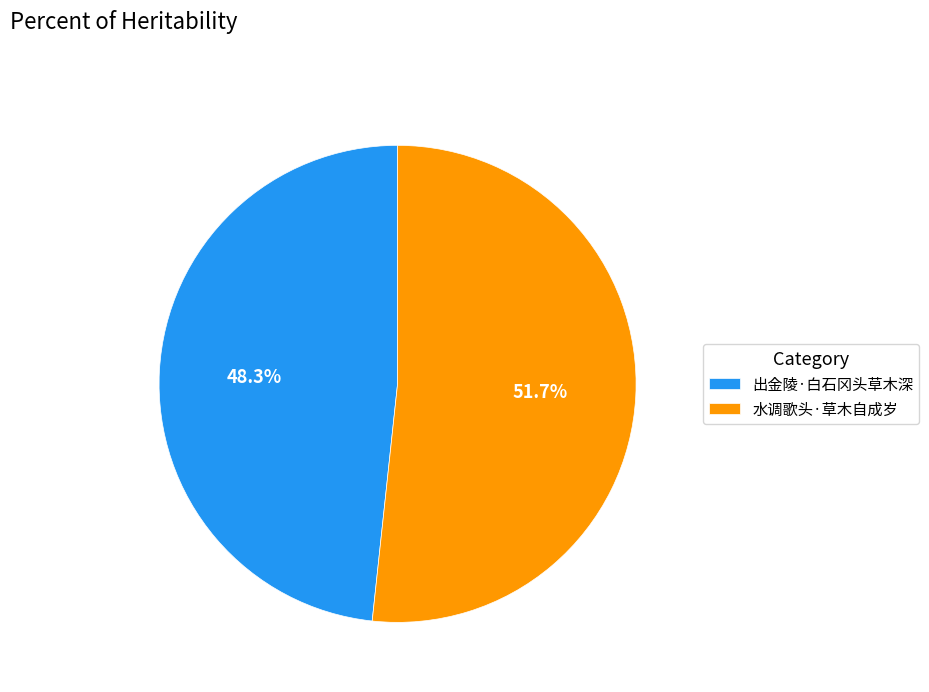

Approximately how many times larger is the value at 水调歌头·草木自成岁 compared to 出金陵·白石冈头草木深?

1.1